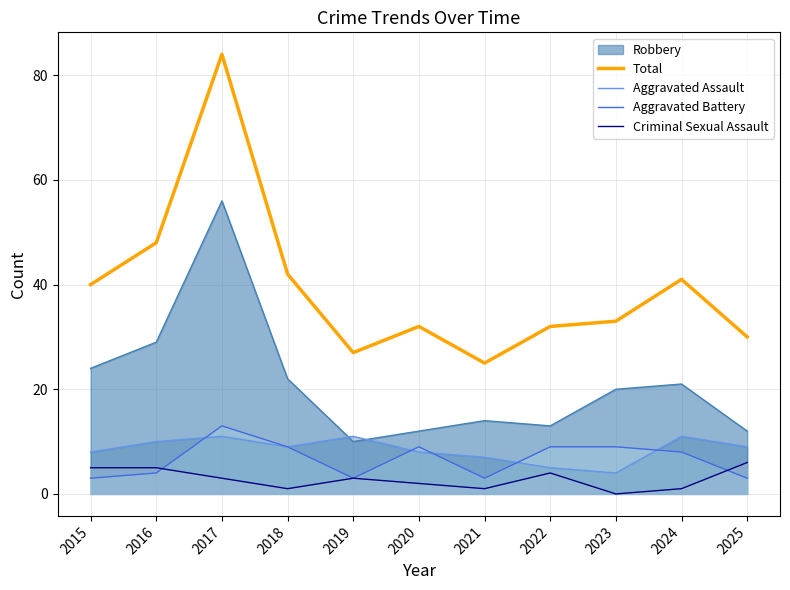

Is it true that Aggravated Battery equals 11 at 2024?

False